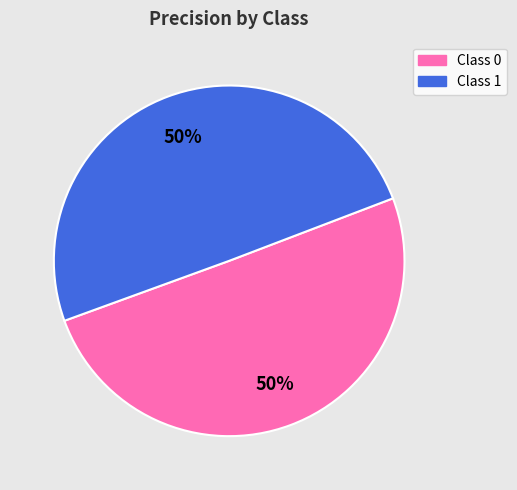

How many slices are in this pie chart?

2